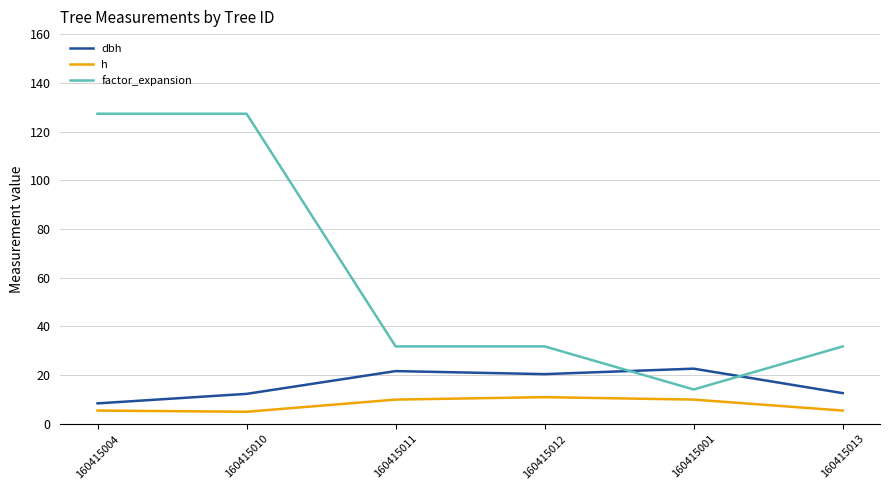

What position from the left is 160415012?

4